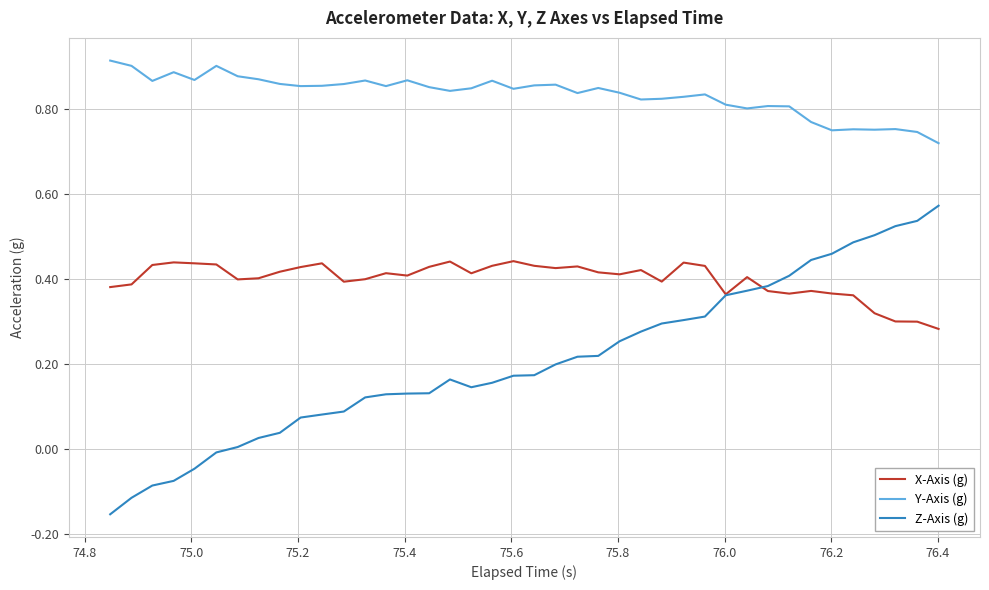

Which series has the largest range (max minus min)?

Z-Axis (g)